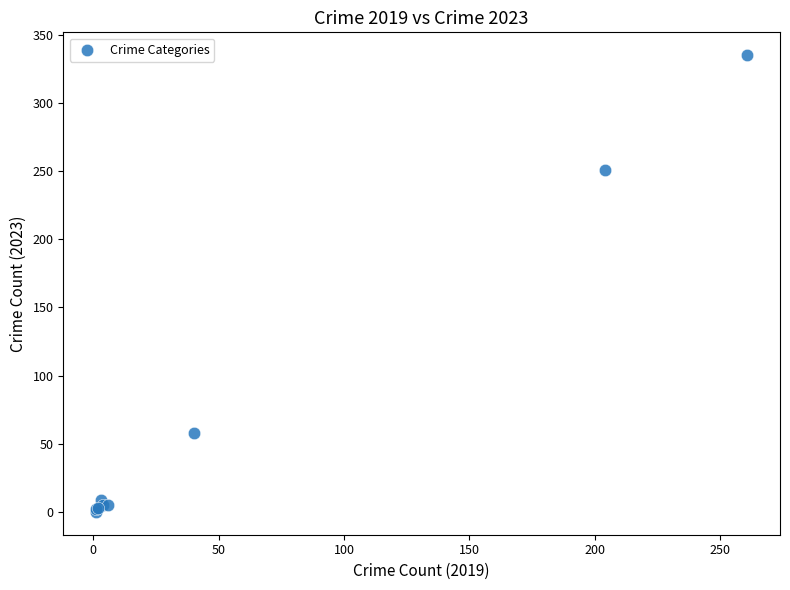

What Y value in the scatter plot is closest to 167?

251